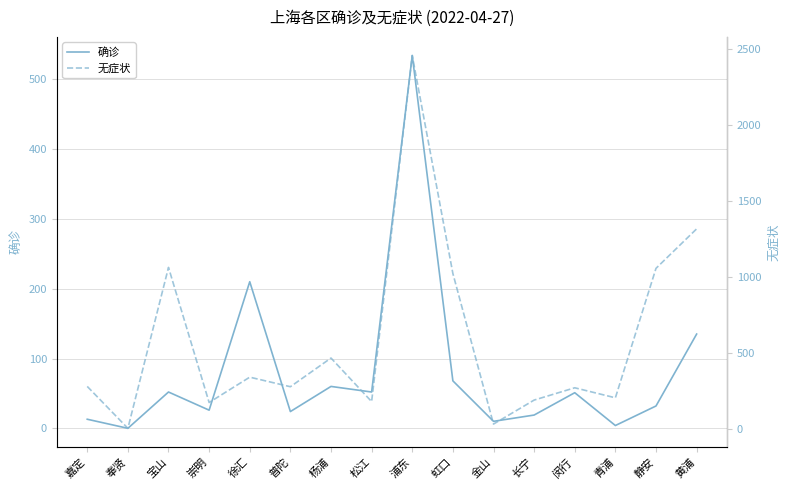

What are all the series names shown in the legend?

确诊, 无症状